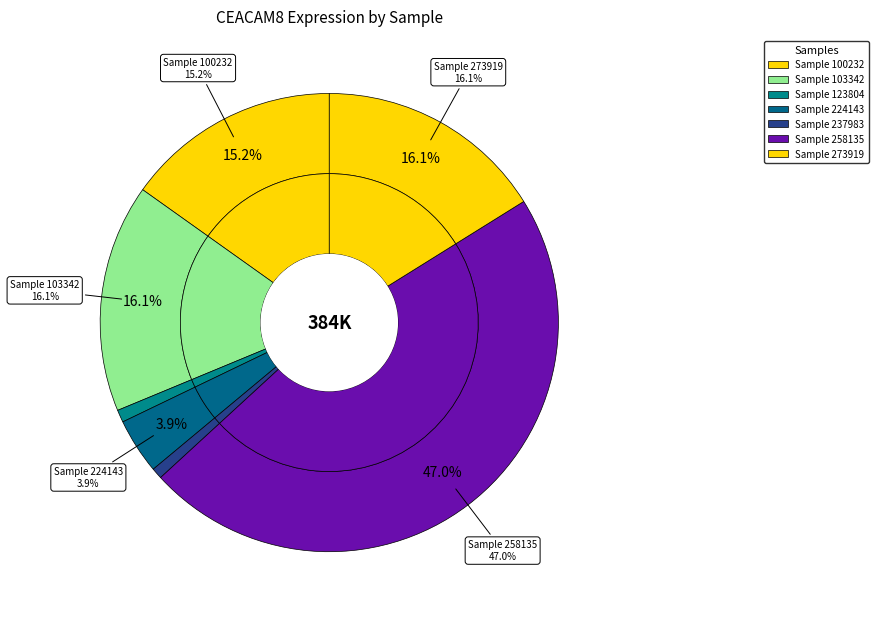

Do 123804 and 237983 together represent more than half of the pie?

No